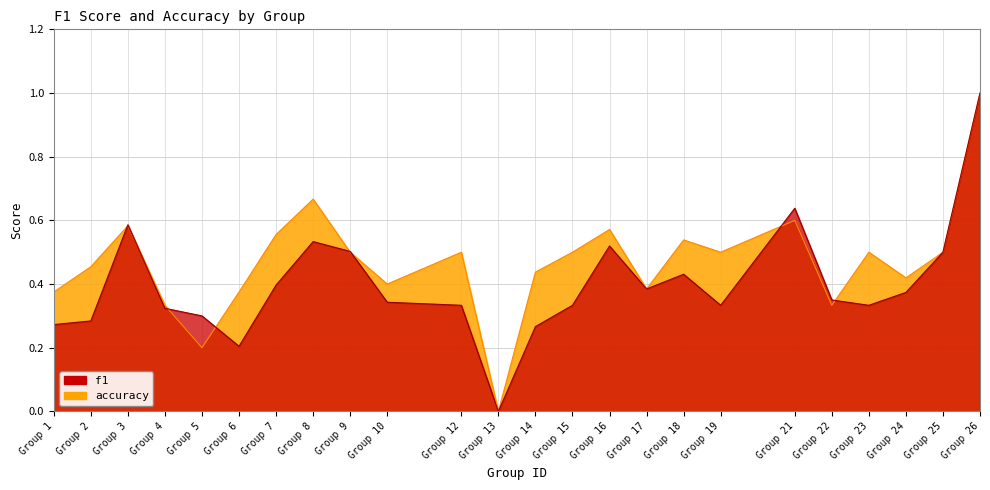

At which label is accuracy closest to 0?

13